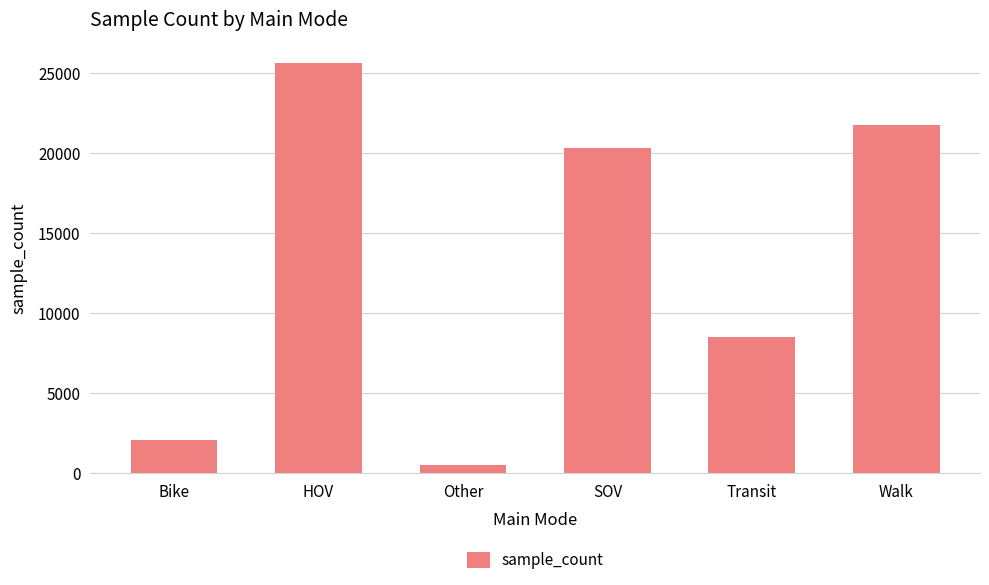

How many values are below 20319?

3